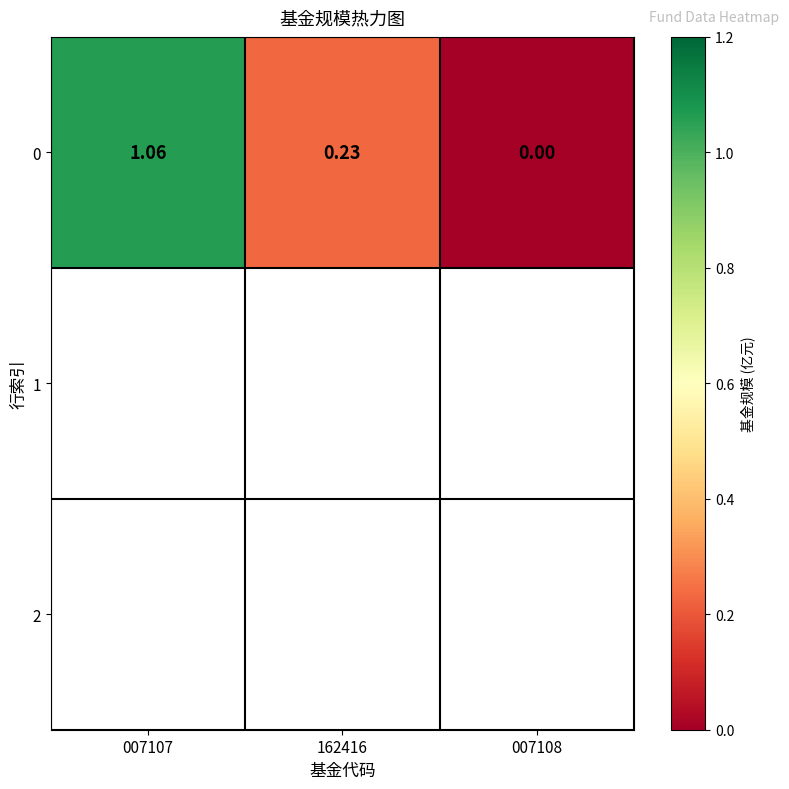

Reading left to right, extract all data points from this chart.

1.1	0.2	0.0